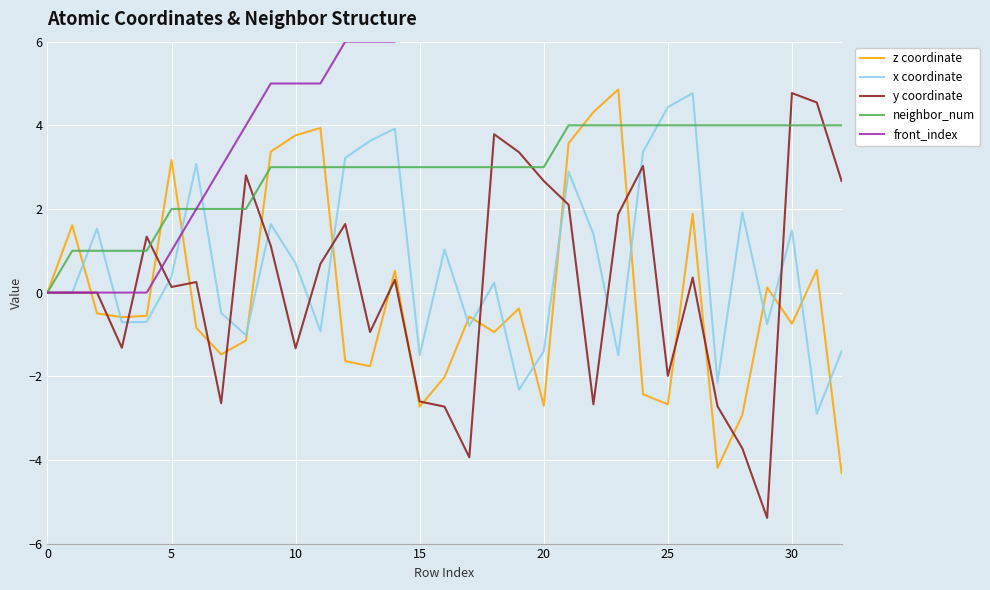

Which category has the lowest value across all series?

29